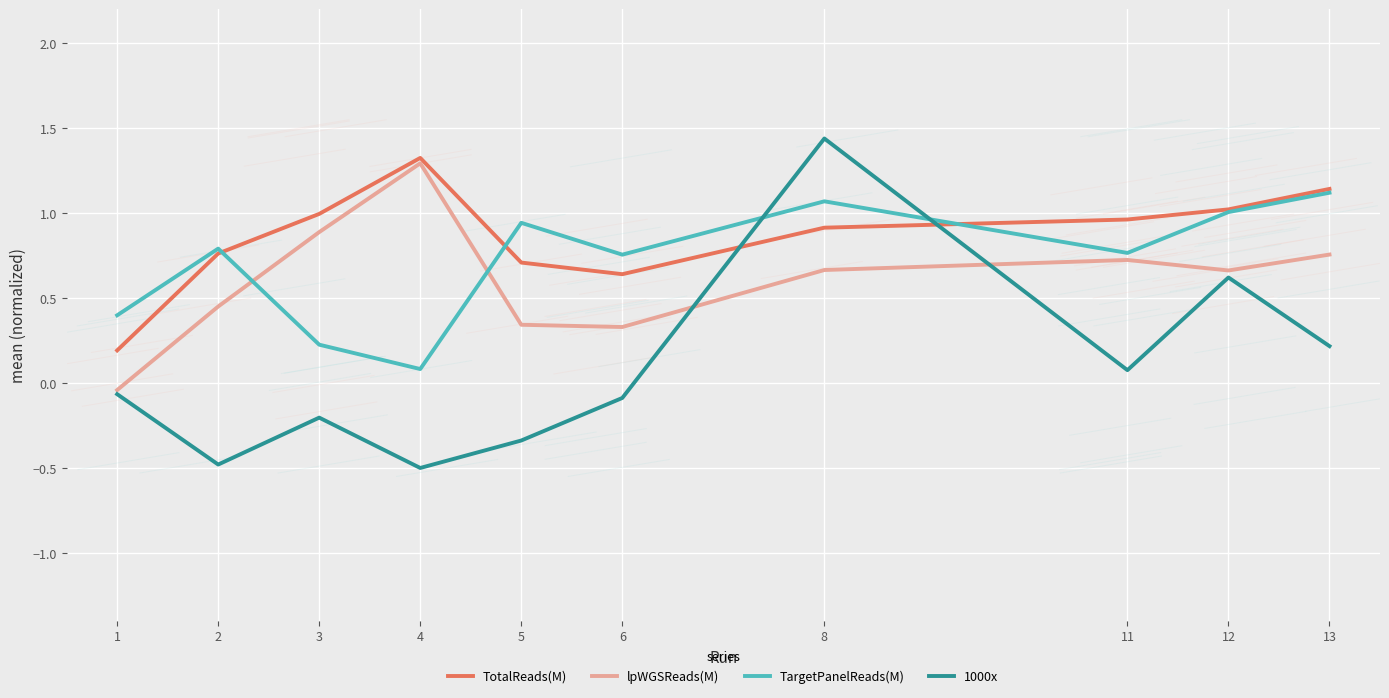

True or false: TotalReads(M) and lpWGSReads(M) intersect in this chart.

False